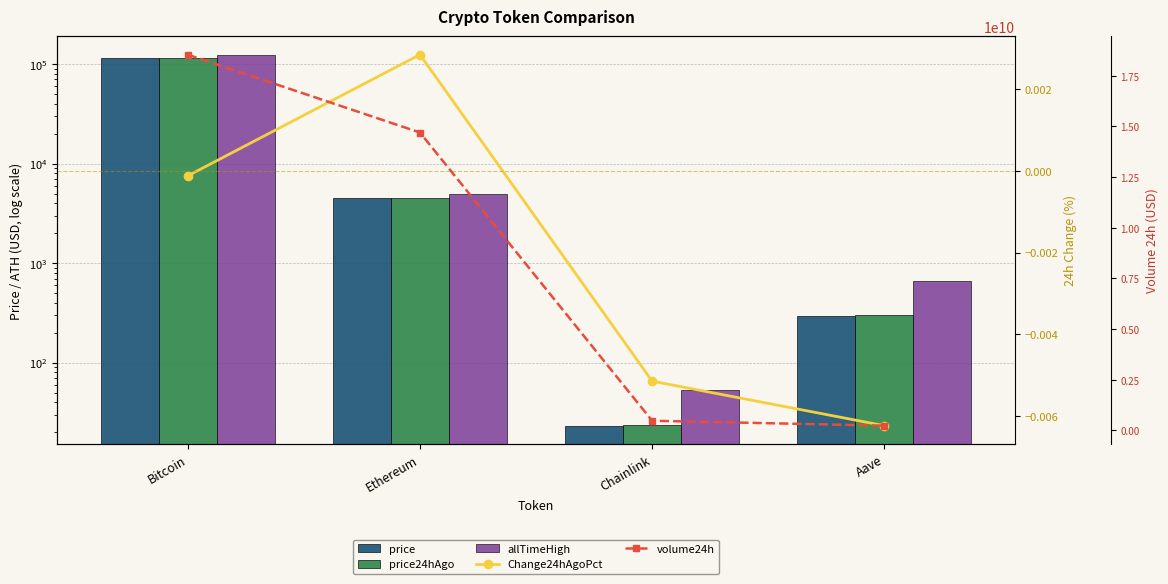

Reading left to right, list all the values displayed in this chart.

price: 115549.0	4475.2	23.3	296.6
price24hAgo: 115563.0	4462.5	23.4	298.4
allTimeHigh: 124128.0	4946.1	52.7	661.7
Change24hAgoPct: -0.0	0.0	-0.0	-0.0
volume24h: 18542394013.0	14701115209.0	479618352.0	236462200.0